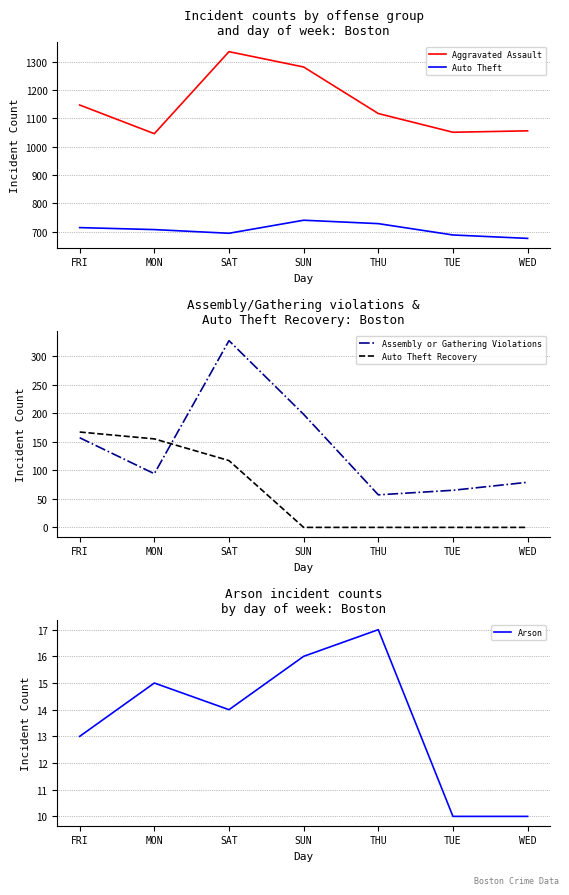

What is the difference between the second highest and second lowest values in the Aggravated Assault series?

230